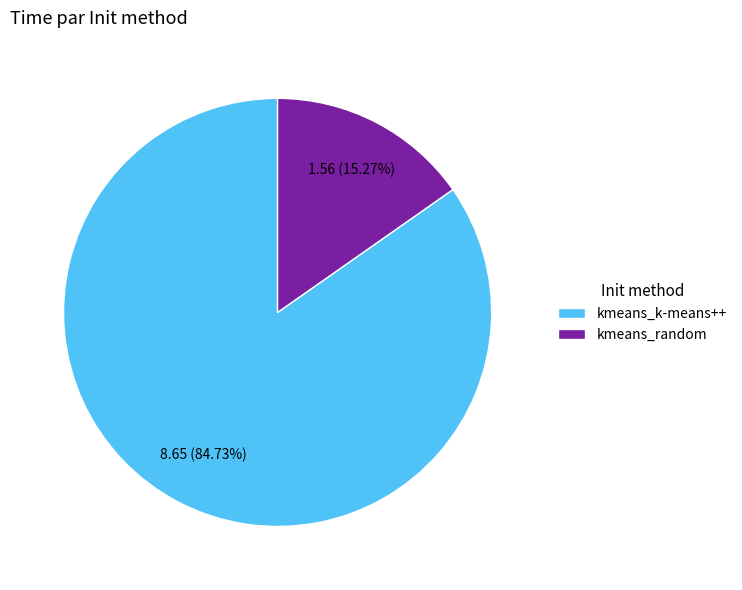

Combined, do kmeans_random and kmeans_k-means++ account for over 50%?

Yes